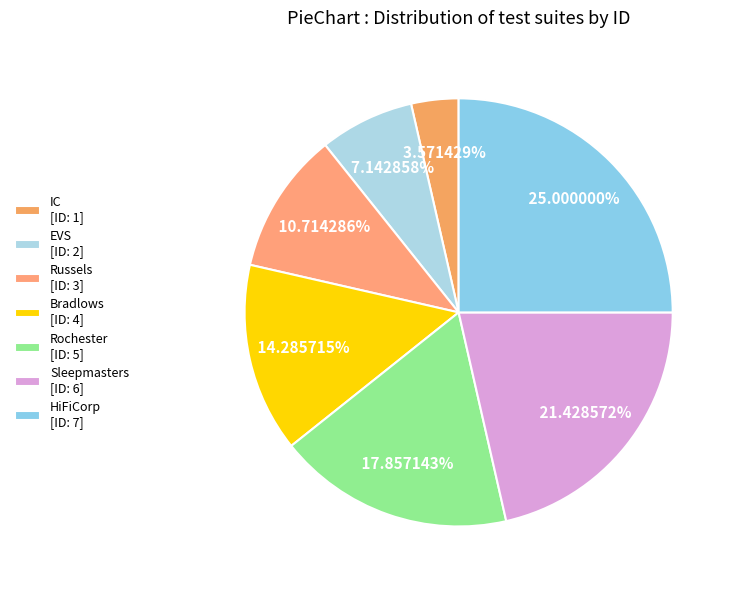

Between HiFiCorp and Sleepmasters, which is larger?

HiFiCorp